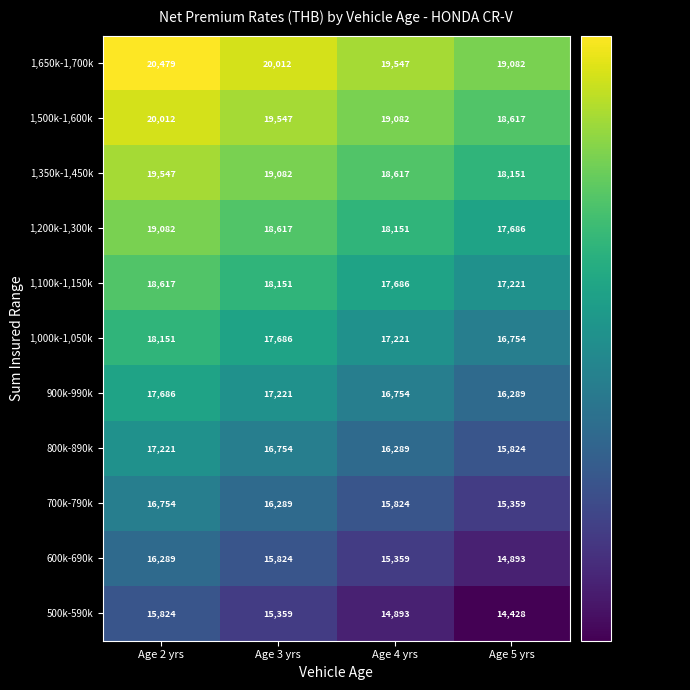

Is it true that 500k-590k equals 5247 at Age 4 yrs?

False